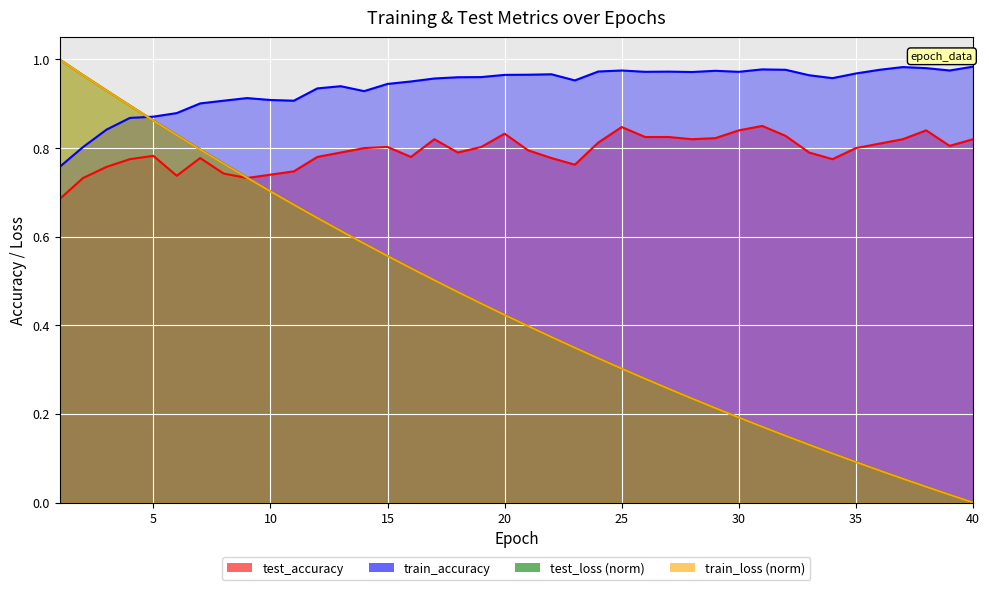

How many lines are shown in the chart?

4